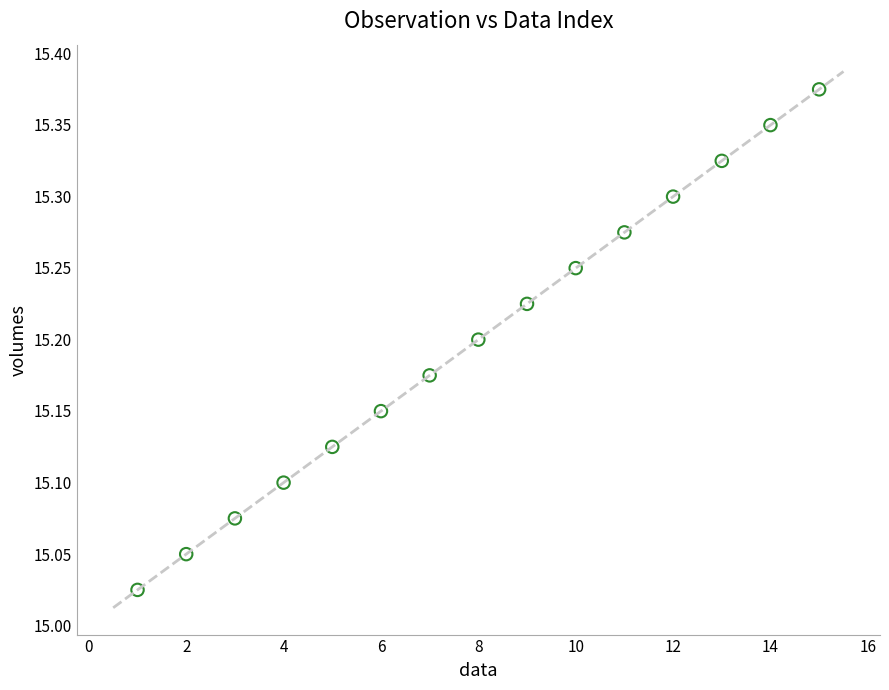

What is the range of Y values (max minus min)?

0.3